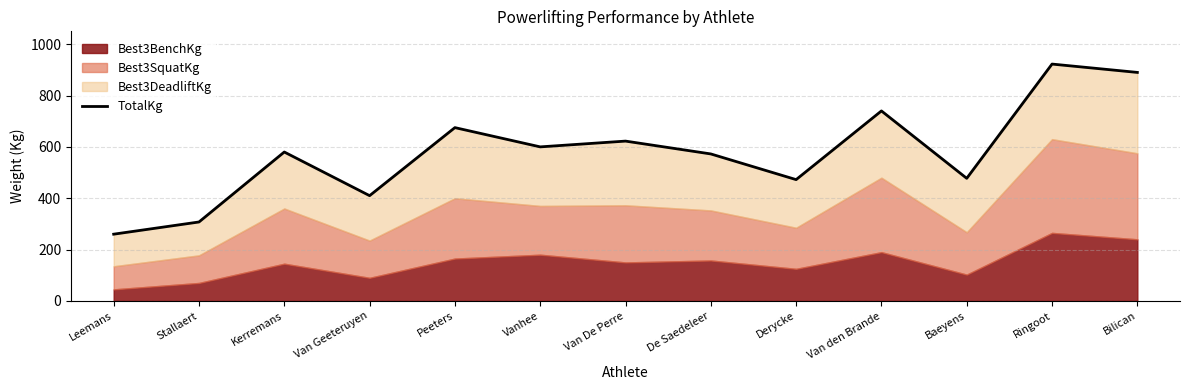

What is the change in value from Kerremans to Bilican?

+310.0